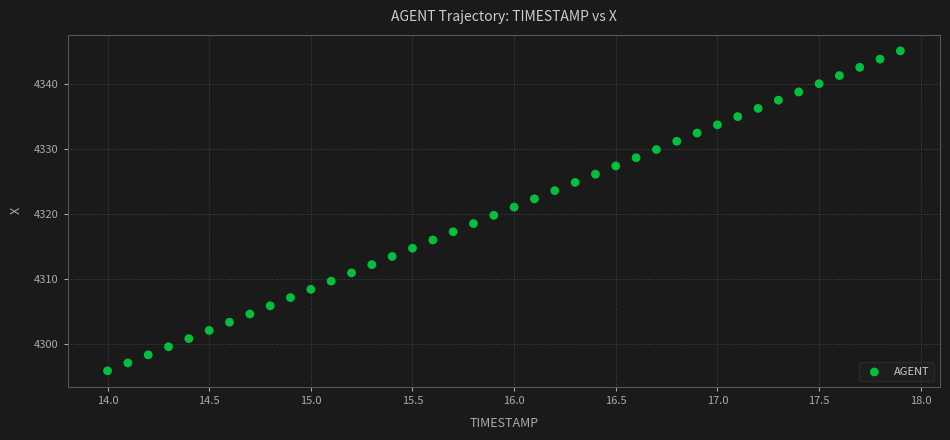

What is the range of Y values (max minus min)?

49.4